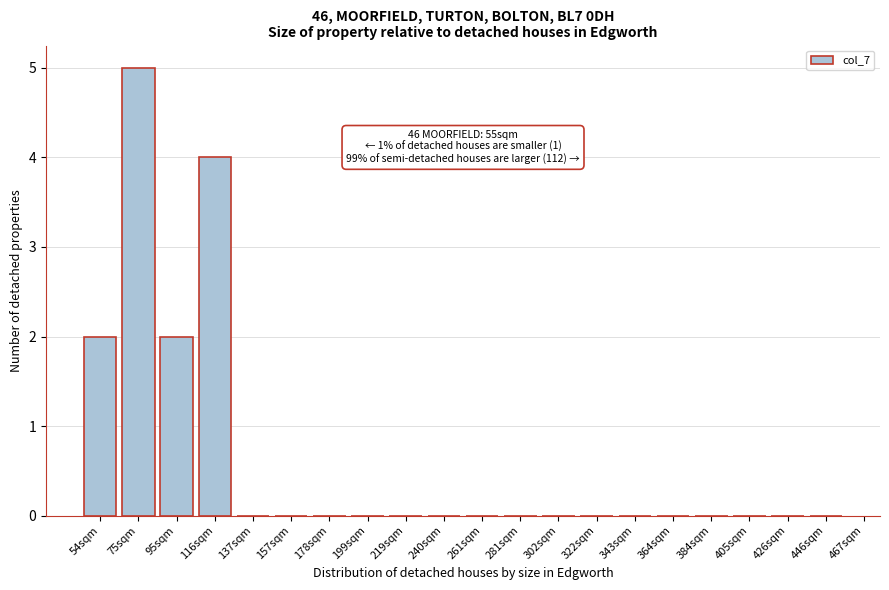

Reading left to right, extract all data points from this chart.

54sqm=2	75sqm=5	95sqm=2	116sqm=4	137sqm=0	157sqm=0	178sqm=0	199sqm=0	219sqm=0	240sqm=0	261sqm=0	281sqm=0	302sqm=0	322sqm=0	343sqm=0	364sqm=0	384sqm=0	405sqm=0	426sqm=0	446sqm=0